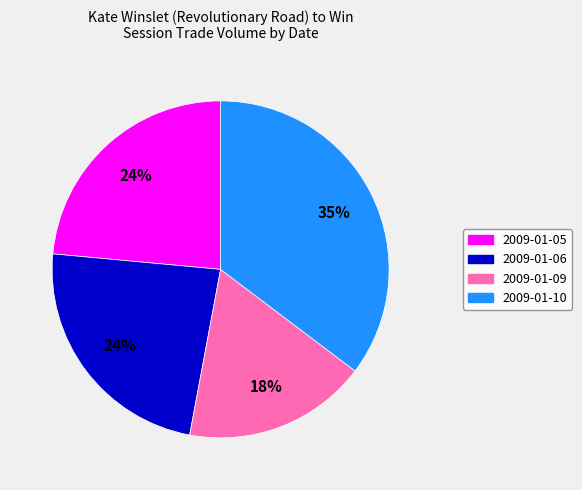

Is there a majority slice in this chart?

No